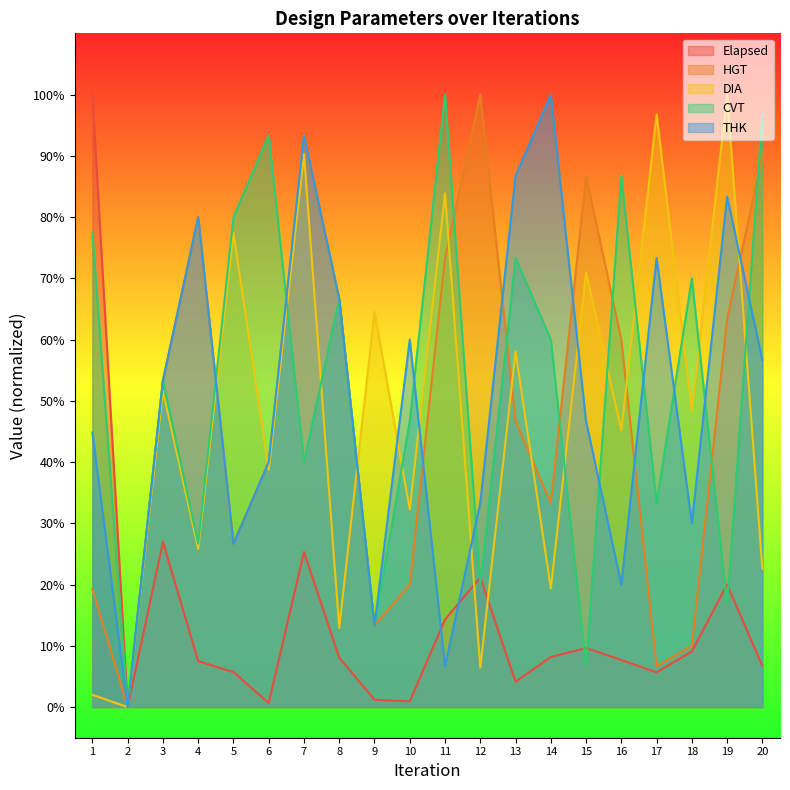

Reading left to right, extract all data points from this chart.

Elapsed: 1.0	0.0	0.3	0.1	0.1	0.0	0.3	0.1	0.0	0.0	0.1	0.2	0.0	0.1	0.1	0.1	0.1	0.1	0.2	0.1
HGT: 0.2	0.0	0.5	0.8	0.3	0.4	0.9	0.7	0.1	0.2	0.7	1.0	0.5	0.3	0.9	0.6	0.1	0.1	0.6	0.9
DIA: 0.0	0.0	0.5	0.3	0.8	0.4	0.9	0.1	0.6	0.3	0.8	0.1	0.6	0.2	0.7	0.5	1.0	0.5	1.0	0.2
CVT: 0.8	0.0	0.5	0.3	0.8	0.9	0.4	0.7	0.1	0.5	1.0	0.2	0.7	0.6	0.1	0.9	0.3	0.7	0.2	1.0
THK: 0.4	0.0	0.5	0.8	0.3	0.4	0.9	0.7	0.1	0.6	0.1	0.3	0.9	1.0	0.5	0.2	0.7	0.3	0.8	0.6